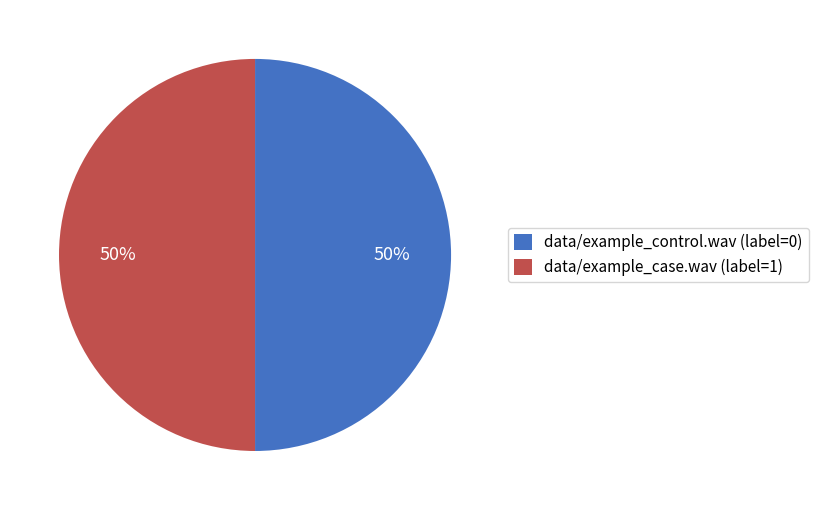

The data/example_control.wav (label=0) slice represents 43% of the pie. True or false?

False